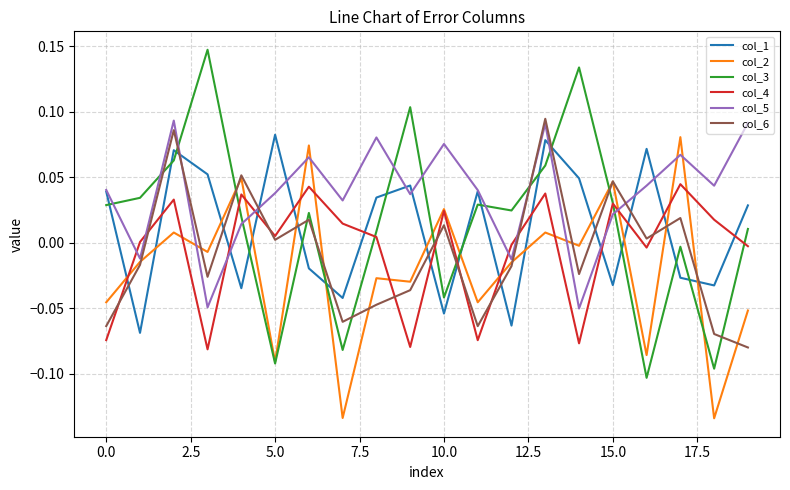

True or false: col_6 and col_5 cross at least once.

True